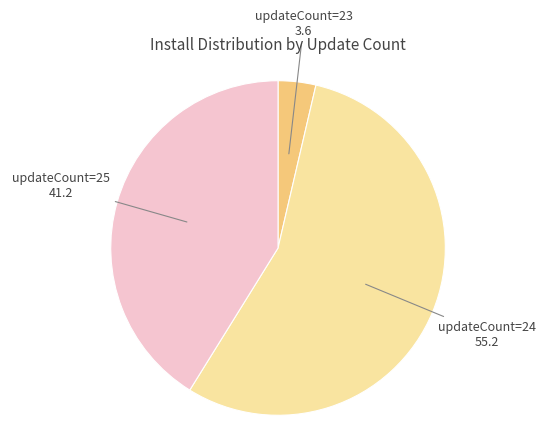

The updateCount=24 slice represents 44% of the pie. True or false?

False